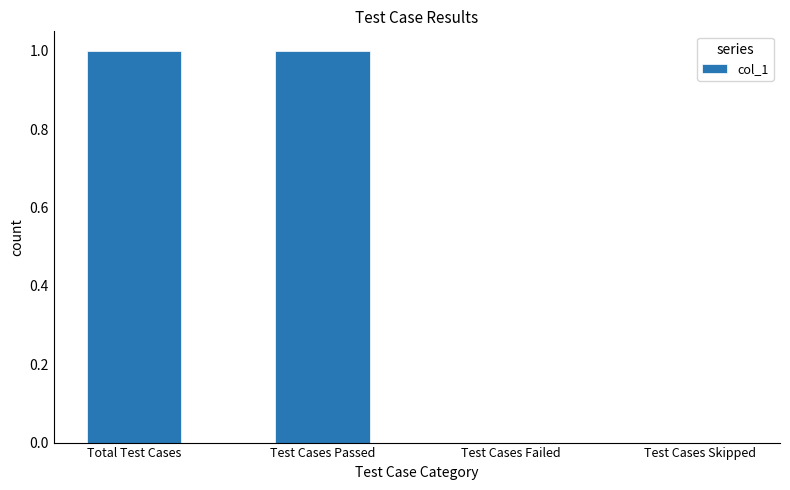

The value at Test Cases Skipped is 0. True or false?

True